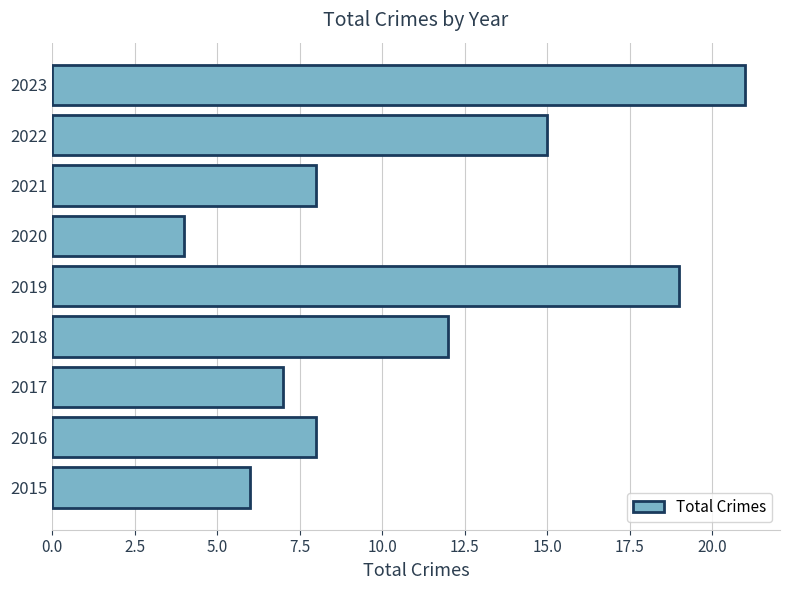

What is the sum of all values?

100